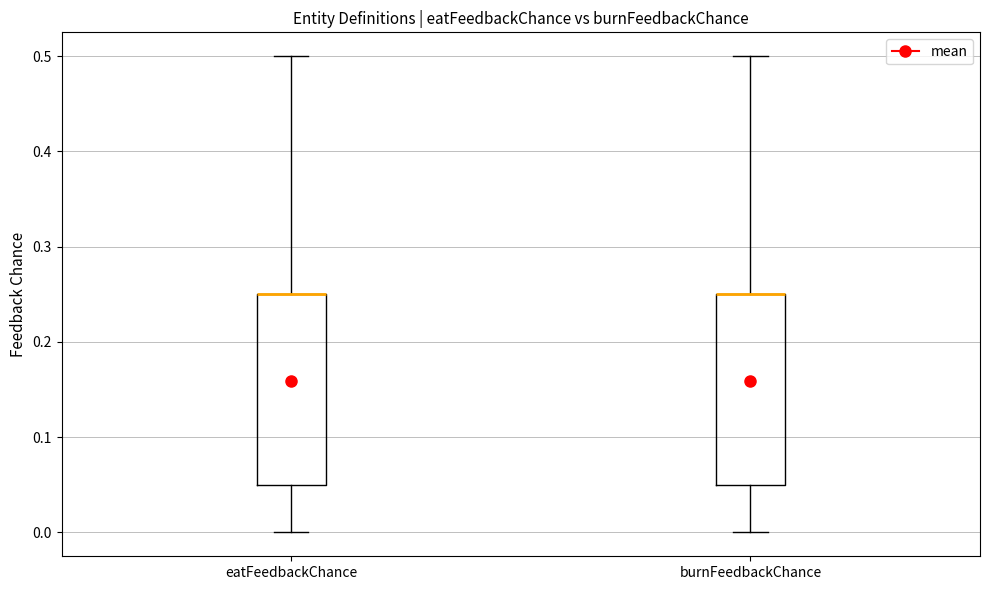

Reading left to right, read every box against the y-axis: the position of its median line, the range the box covers, and the ends of its whiskers. The values are not printed on the chart, so give them approximately, as read against the axis.

eatFeedbackChance: median 0.25 (drawn on the box's upper edge), box 0.05 to 0.25, whiskers 0.00 to 0.50
burnFeedbackChance: median 0.25 (drawn on the box's upper edge), box 0.05 to 0.25, whiskers 0.00 to 0.50